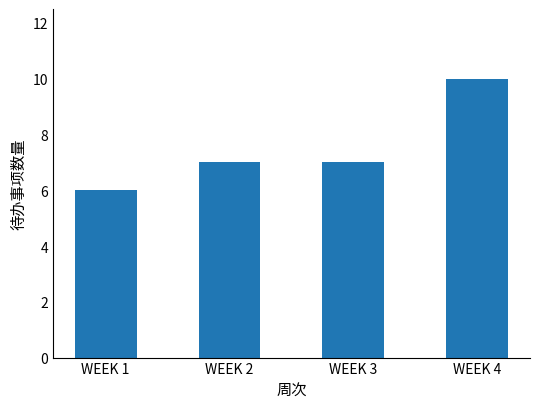

Read the value at WEEK 4.

10